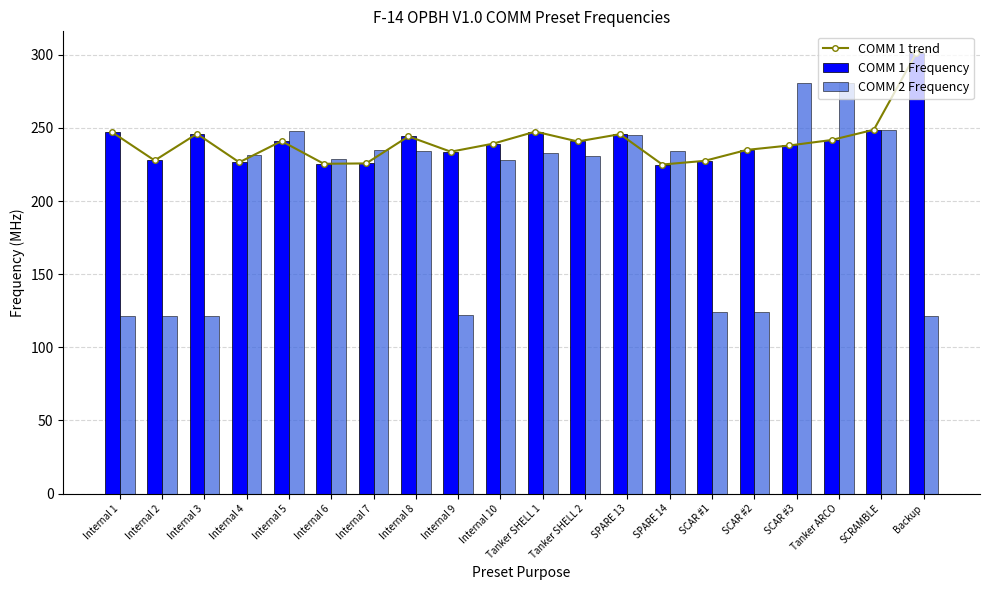

At which label does COMM 2 Frequency reach its minimum?

Internal 1